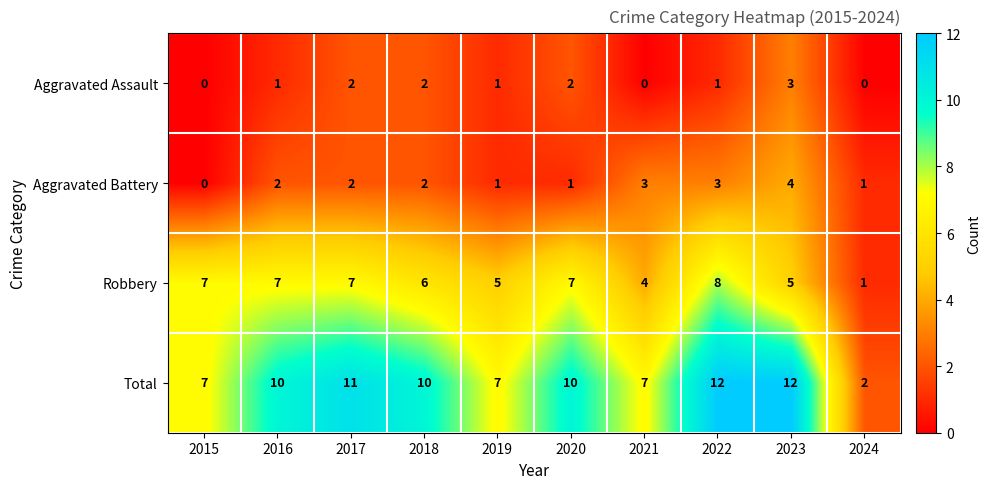

The Total series shows 10 at 2018. True or false?

True